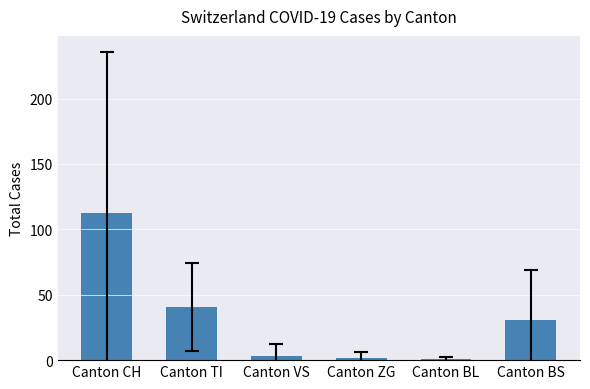

What is the label of the 3rd bar from the right?

Canton ZG